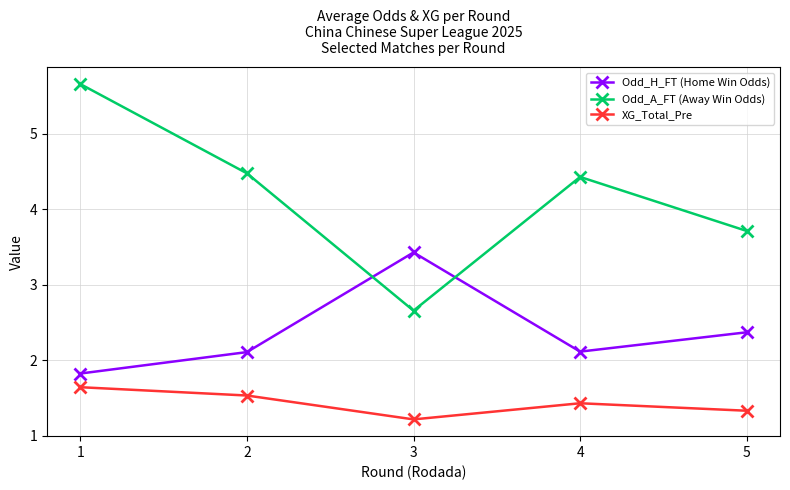

How many lines are shown in the chart?

3